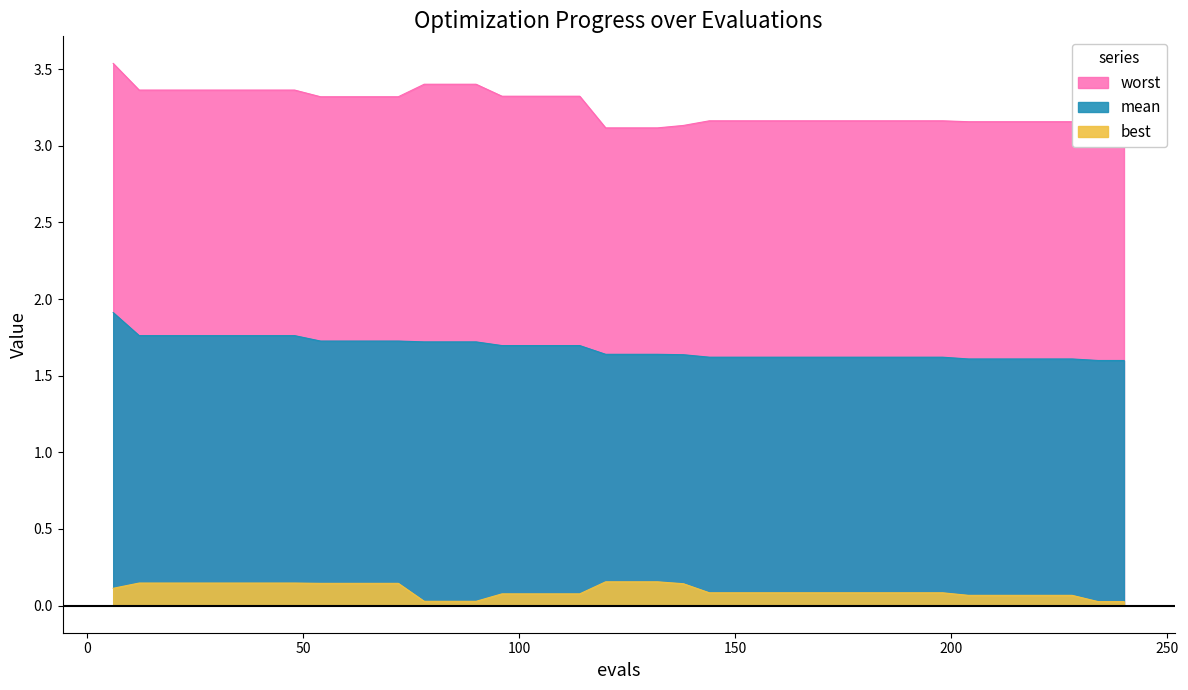

Which category has the lowest value in the best series?

234